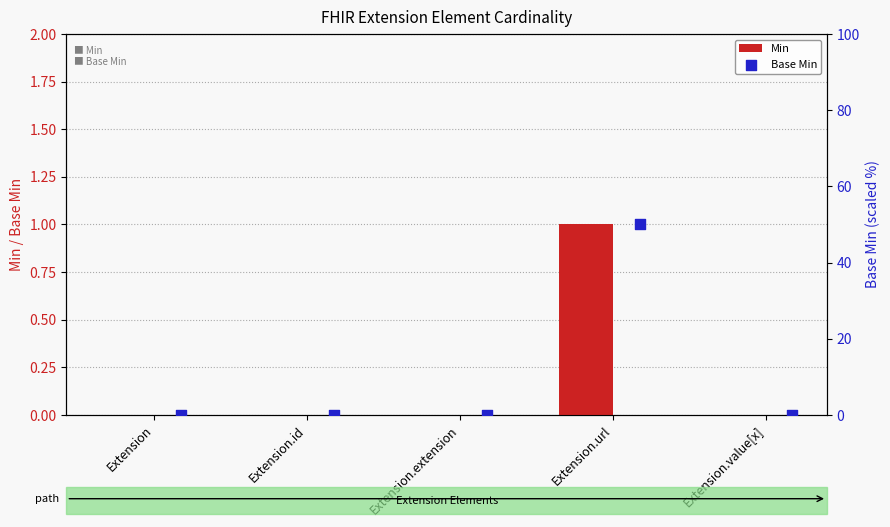

Is the value of Base Min at Extension.id greater than the value of Min at Extension.url?

No